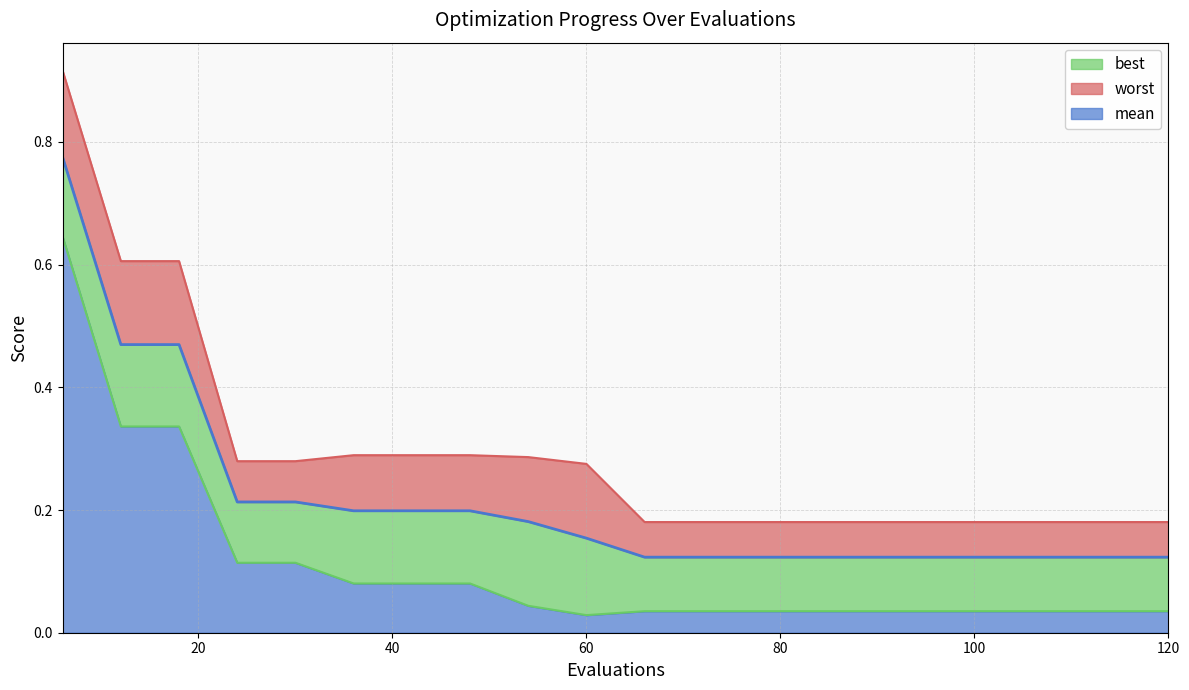

What is the value of the mean point at the 10th from the left?

0.2